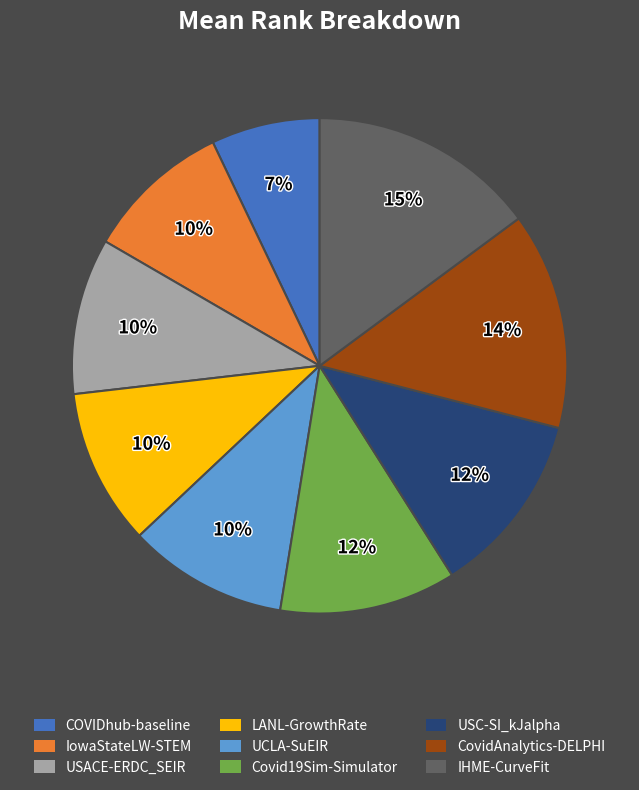

To the nearest percent, what is the difference between the USC-SI_kJalpha and UCLA-SuEIR slice percentages?

2%